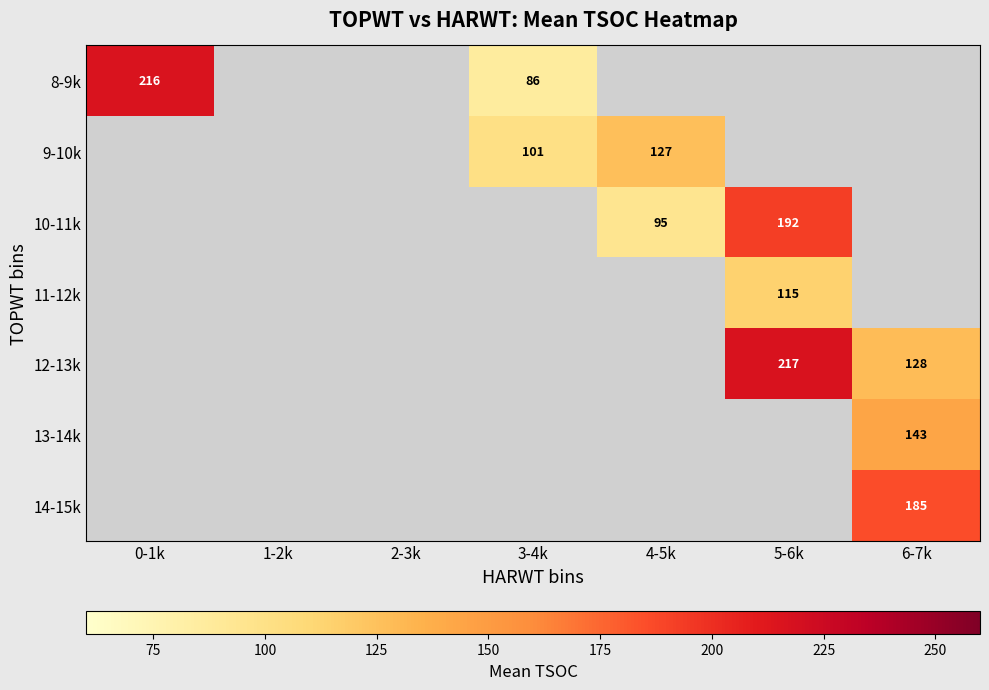

True or false: 13-14k has a value of 143 at 6-7k.

True